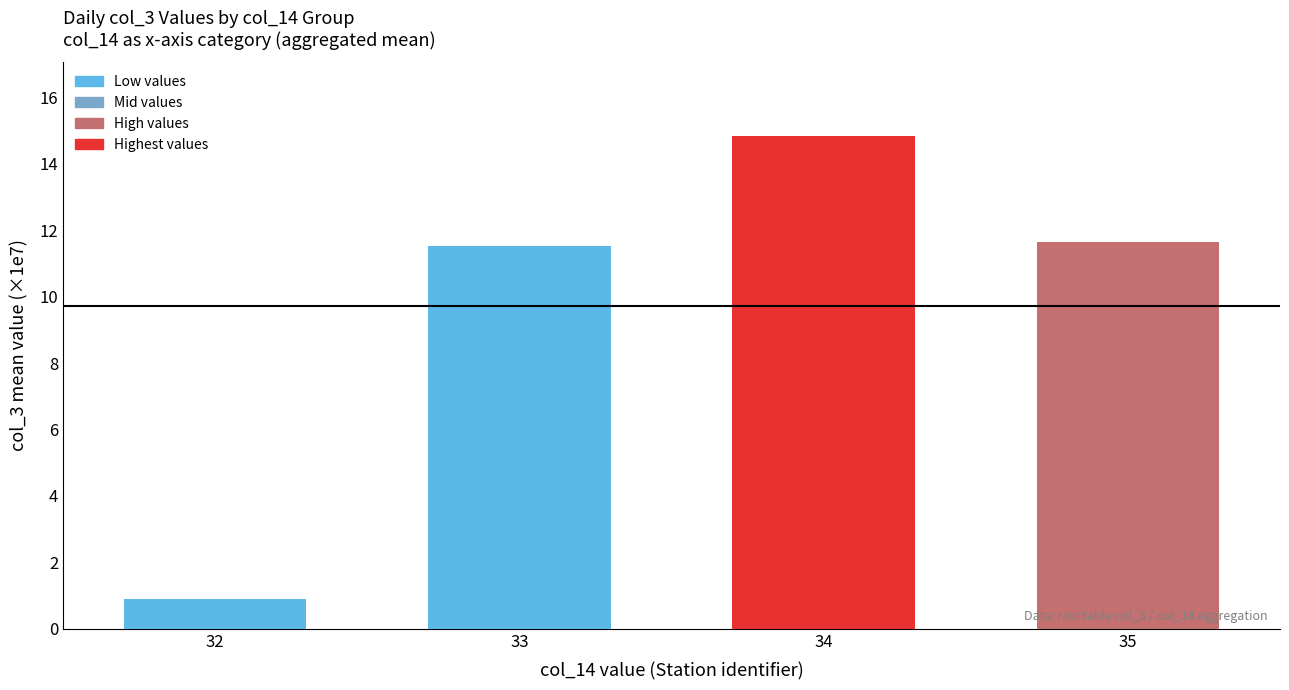

Is it true that the value at 35 is 5.3?

False